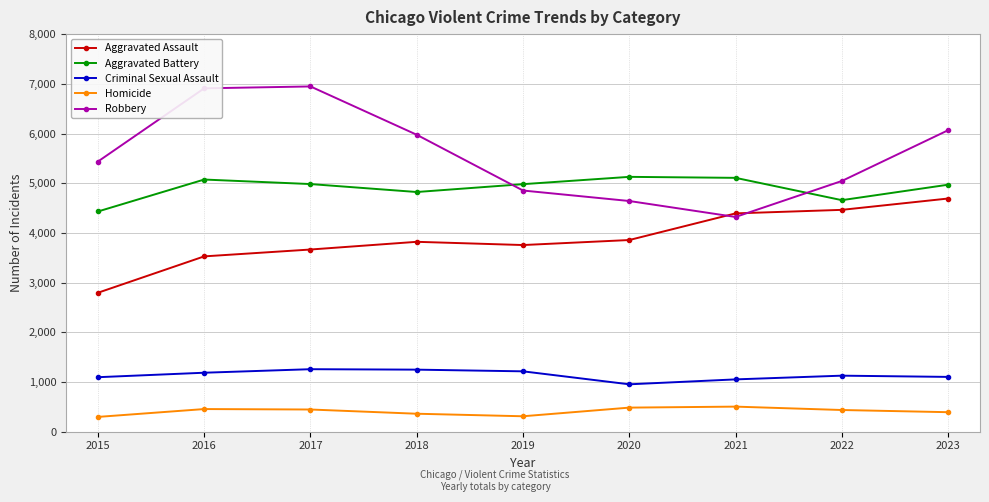

Which series has the largest total across all categories?

Robbery